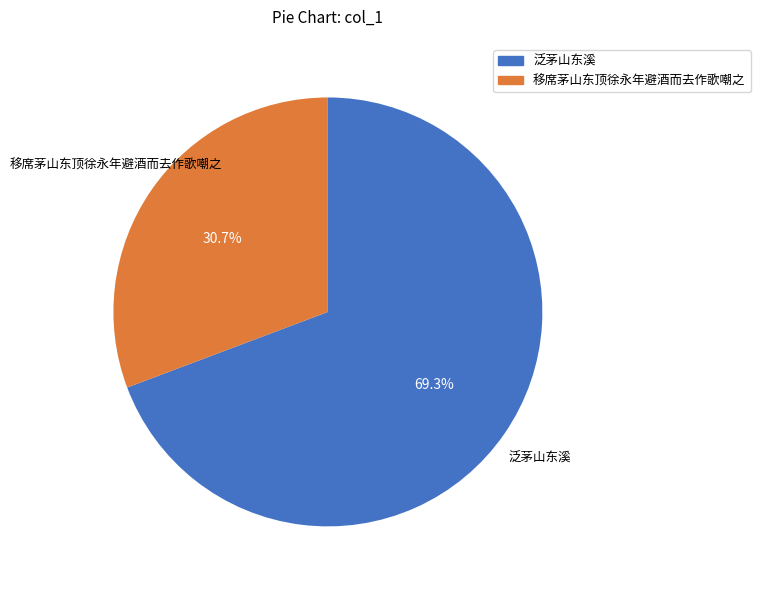

How many segments does this pie chart have?

2